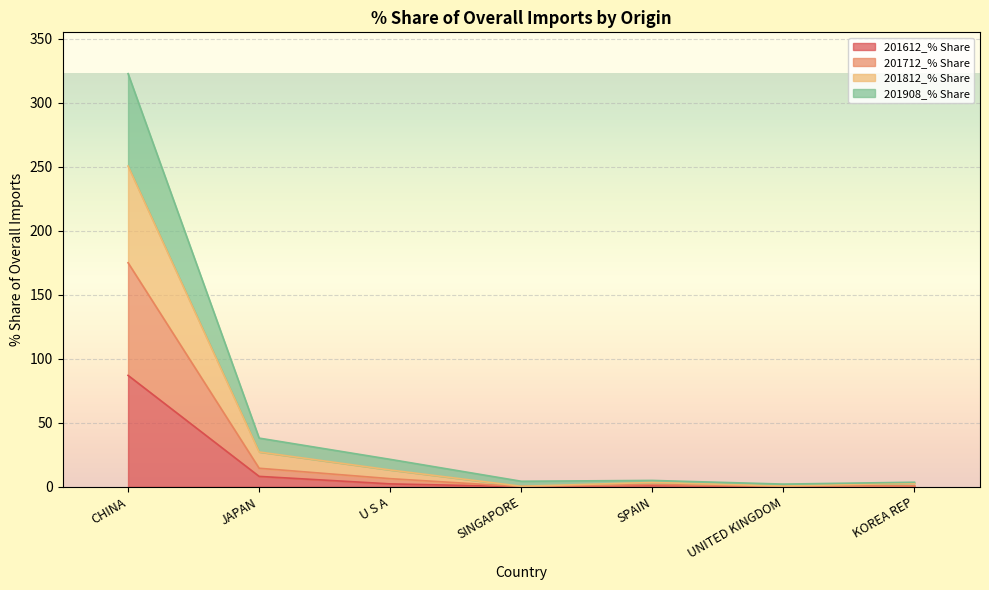

At which category is the sum across all series the highest?

CHINA